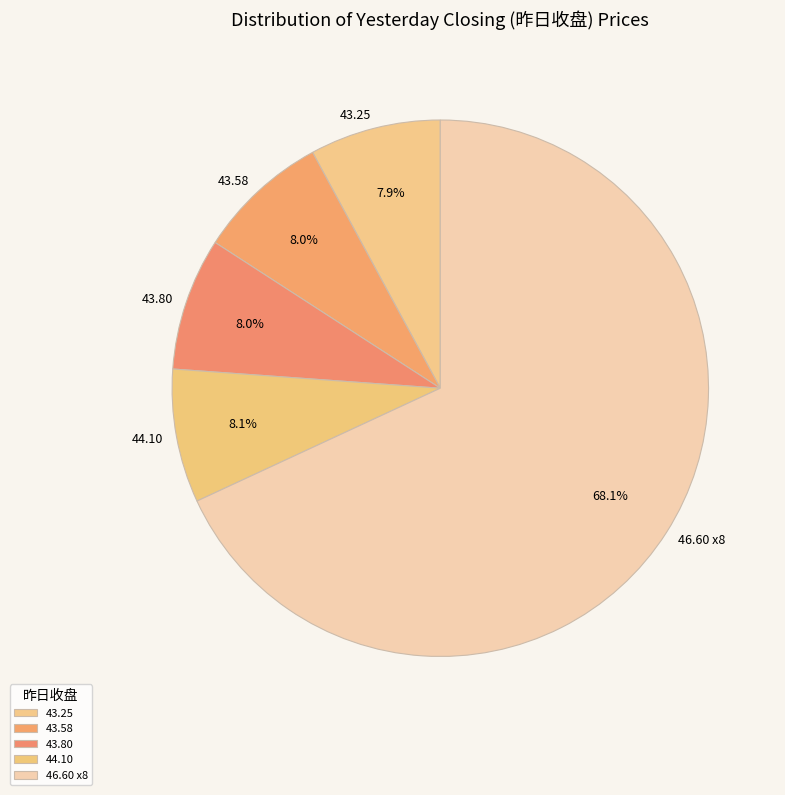

Approximately how many times larger is the value at 44.10 compared to 43.80?

1.0